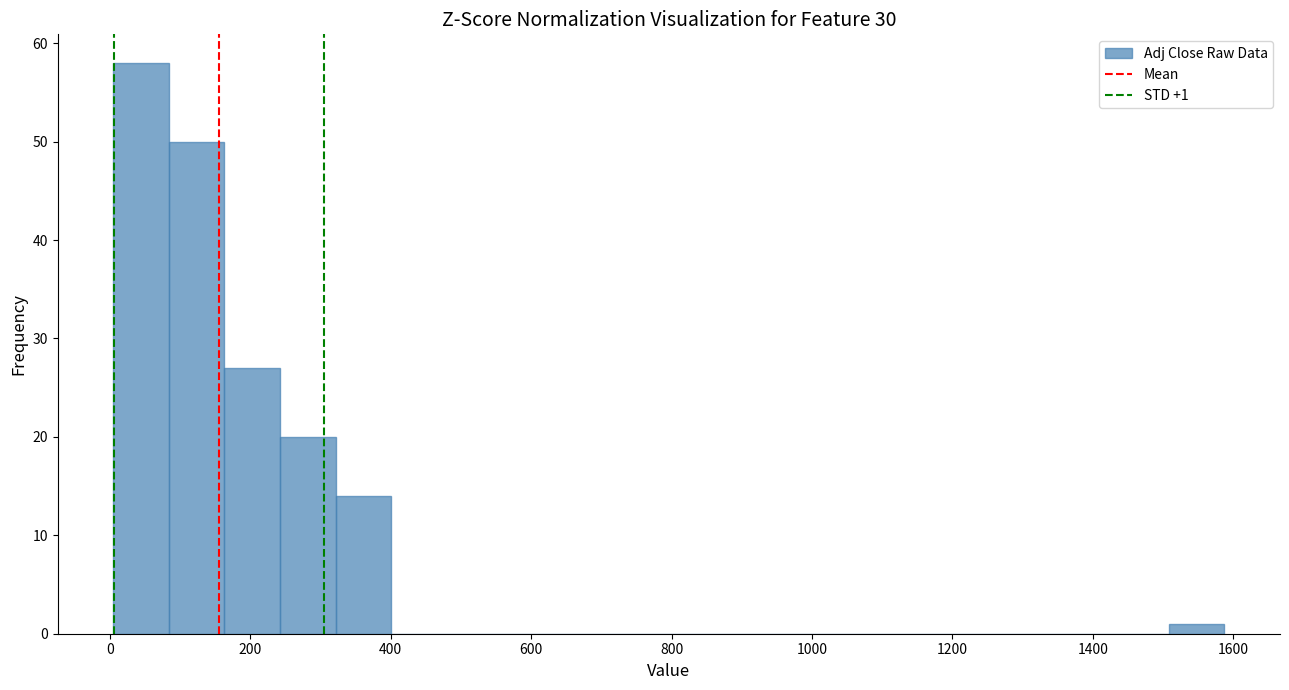

Around what value on the x-axis is the tallest bar? Give the approximate position of its centre, as read against the axis.

40